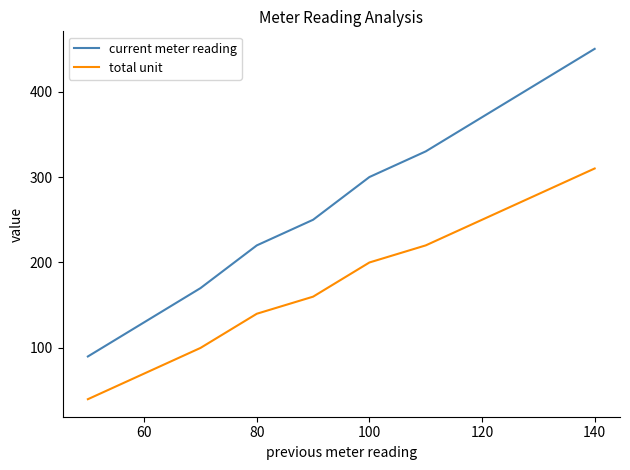

What is the difference between the maximum and minimum values in the current meter reading series?

360